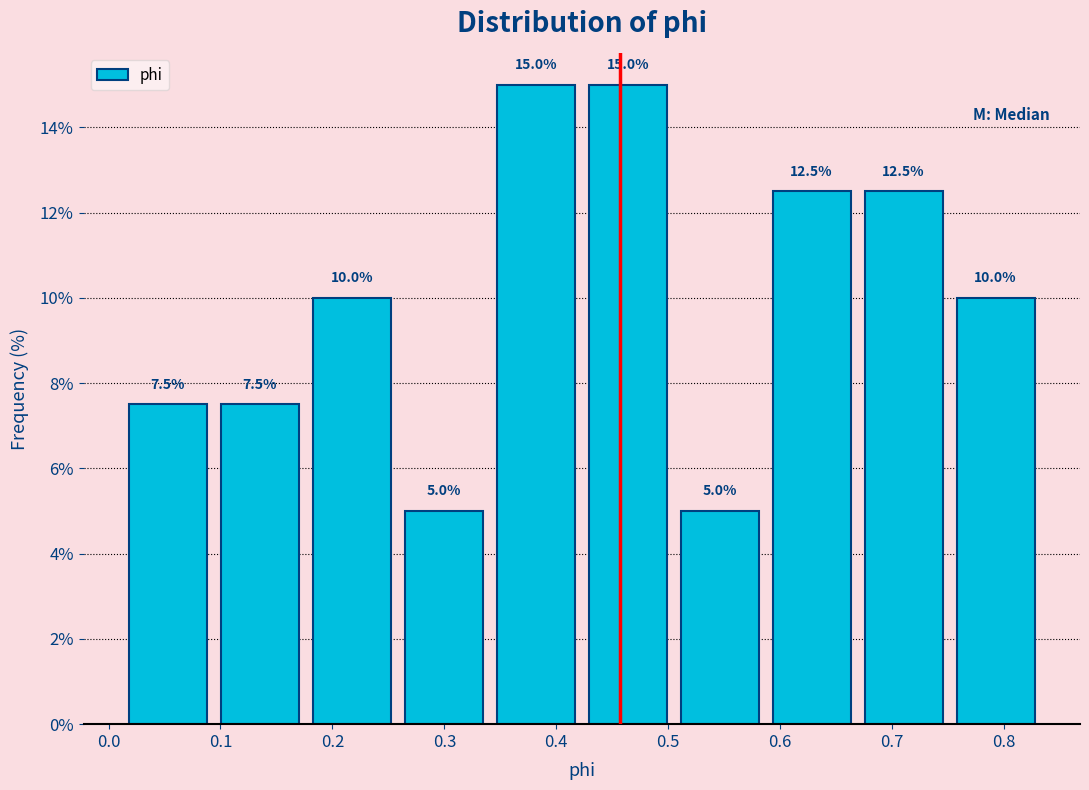

Reading left to right, list every bar in this chart as the range it spans on the x-axis followed by its height. The bar edges are not printed on the chart, so give them approximately, as read against the axis.

0.01 to 0.09: 7.5
0.09 to 0.18: 7.5
0.18 to 0.26: 10.0
0.26 to 0.34: 5.0
0.34 to 0.42: 15.0
0.42 to 0.50: 15.0
0.50 to 0.59: 5.0
0.59 to 0.67: 12.5
0.67 to 0.75: 12.5
0.75 to 0.83: 10.0